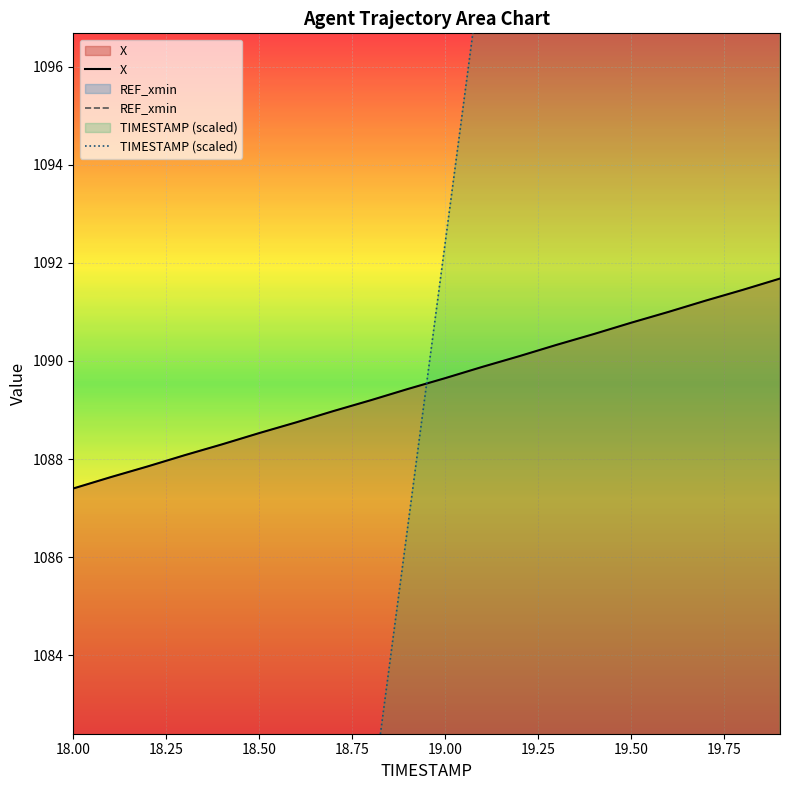

What is the lowest value of the TIMESTAMP (scaled) series?

1034.9